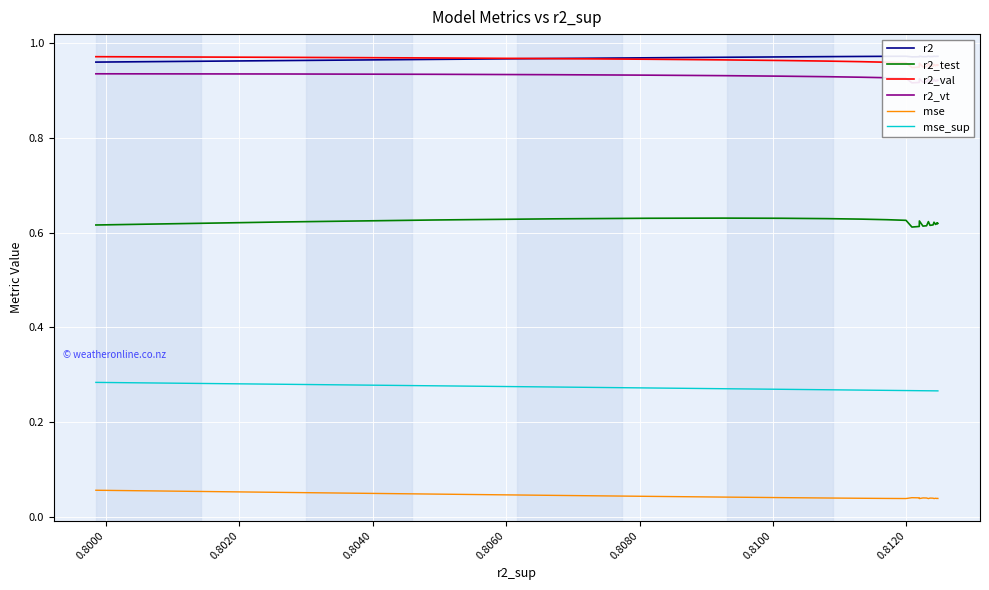

Reading left to right, list all the values displayed in this chart.

r2: 1.0	1.0	1.0	1.0	1.0	1.0	1.0	1.0	1.0	1.0	1.0	1.0	1.0	1.0	1.0	1.0	1.0	1.0	1.0	1.0	1.0	1.0	1.0	1.0	1.0
r2_test: 0.6	0.6	0.6	0.6	0.6	0.6	0.6	0.6	0.6	0.6	0.6	0.6	0.6	0.6	0.6	0.6	0.6	0.6	0.6	0.6	0.6	0.6	0.6	0.6	0.6
r2_val: 1.0	1.0	1.0	1.0	1.0	1.0	1.0	1.0	1.0	1.0	1.0	0.9	0.9	0.9	1.0	1.0	1.0	1.0	1.0	1.0	1.0	1.0	1.0	1.0	1.0
r2_vt: 0.9	0.9	0.9	0.9	0.9	0.9	0.9	0.9	0.9	0.9	0.9	0.9	0.9	0.9	0.9	0.9	0.9	0.9	0.9	0.9	0.9	0.9	0.9	0.9	0.9
mse: 0.0	0.0	0.0	0.0	0.0	0.0	0.0	0.0	0.0	0.0	0.0	0.0	0.0	0.0	0.0	0.0	0.0	0.0	0.0	0.0	0.0	0.0	0.0	0.1	0.1
mse_sup: 0.3	0.3	0.3	0.3	0.3	0.3	0.3	0.3	0.3	0.3	0.3	0.3	0.3	0.3	0.3	0.3	0.3	0.3	0.3	0.3	0.3	0.3	0.3	0.3	0.3